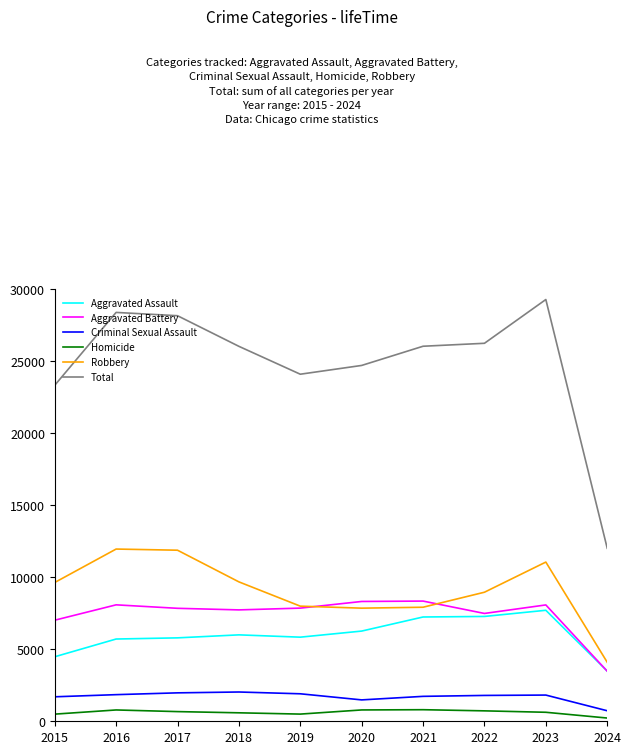

What are all the series names shown in the legend?

Aggravated Assault, Aggravated Battery, Criminal Sexual Assault, Homicide, Robbery, Total